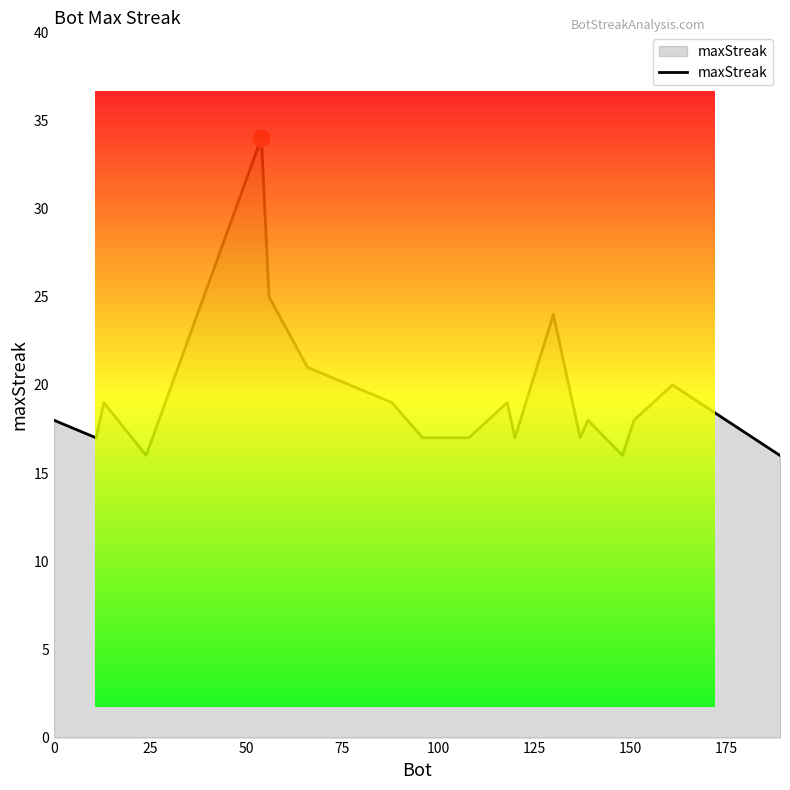

What is the minimum value shown in the chart?

16